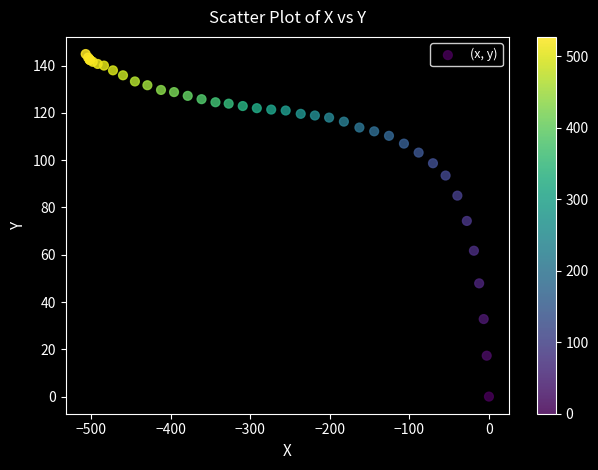

What Y value in the scatter plot is closest to 72?

74.3